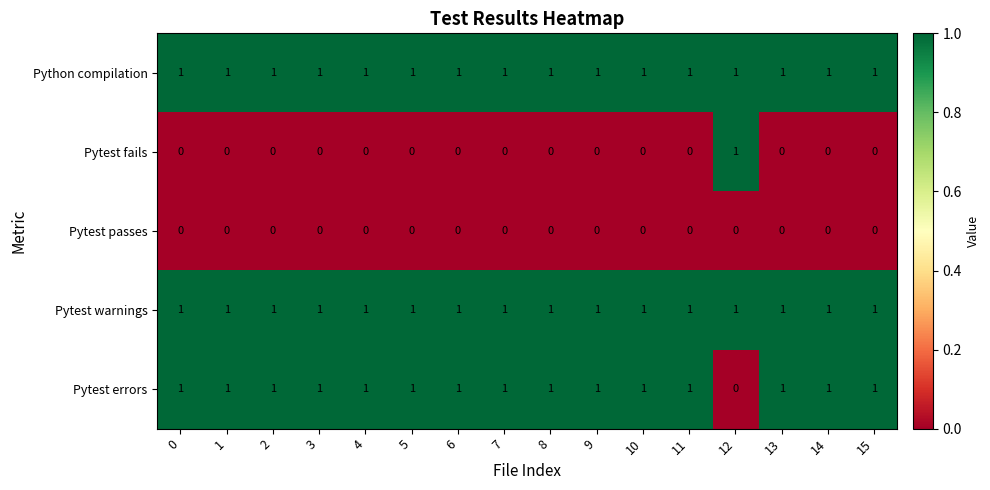

The Pytest errors series shows 1 at 5. True or false?

True